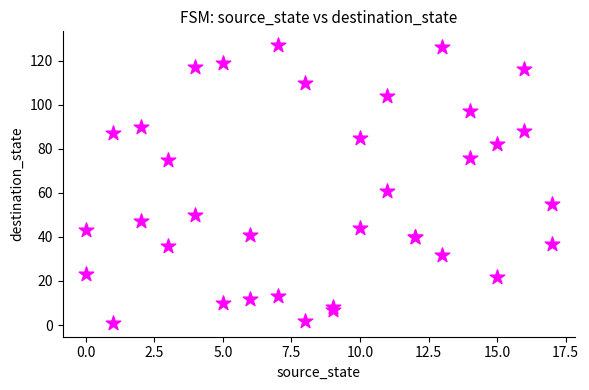

What Y value in the scatter plot is closest to 64?

61